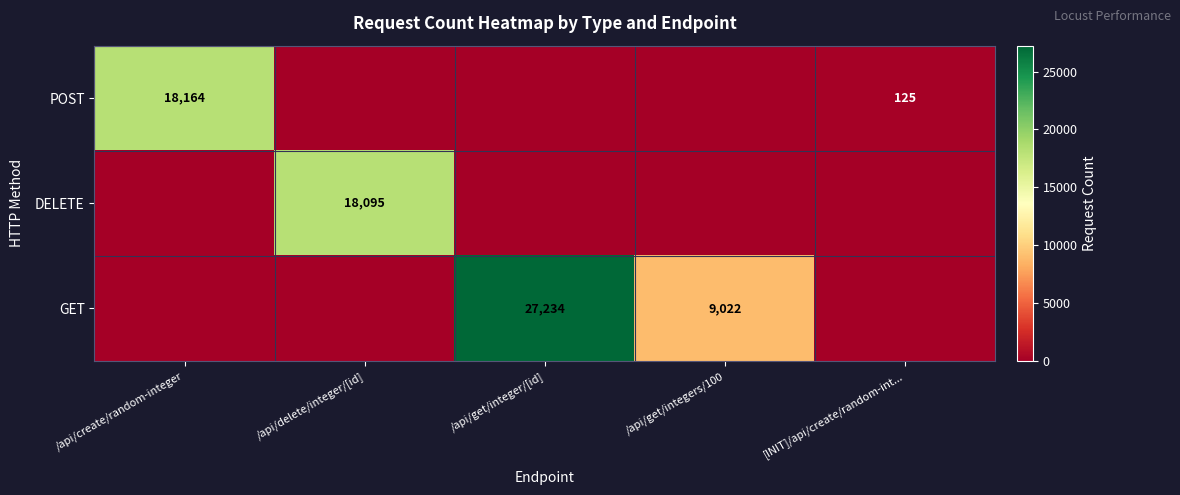

What is the difference between the highest and lowest values at /api/get/integers/100?

9022